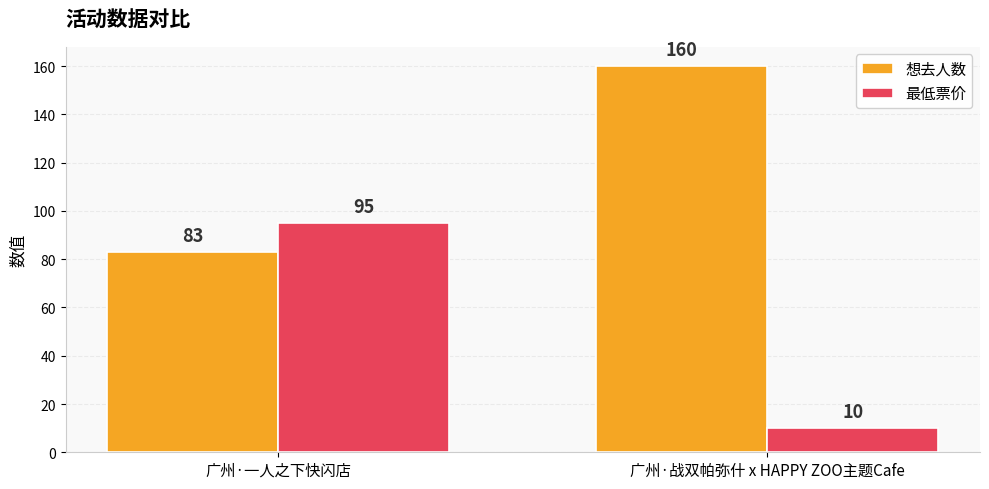

How many values in the 最低票价 series are below 95?

1